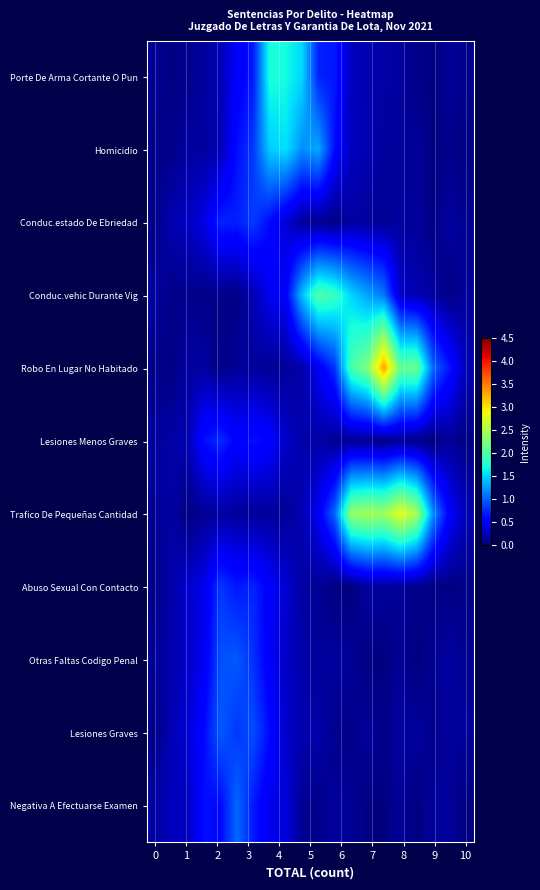

Reading left to right, extract all data points from this chart.

Porte De Arma Cortante O Pun: 0.1	0.0	0.1	0.1	0.2	0.5	0.7	1.7	1.7	1.5	0.7	0.7	0.3	0.2	0.2	0.1	0.0	0.0	0.1	0.1
Homicidio: 0.1	0.0	0.1	0.1	0.2	0.6	0.8	1.5	1.6	1.2	1.3	0.6	0.3	0.2	0.1	0.1	0.1	0.0	0.1	0.0
Conduc.estado De Ebriedad: 0.0	0.2	0.3	0.4	0.7	0.7	0.8	0.6	0.3	0.1	0.1	0.0	0.1	0.1	0.1	0.1	0.1	0.0	0.1	0.1
Conduc.vehic Durante Vig: 0.1	0.0	0.1	0.0	0.0	0.0	0.2	0.5	0.5	1.4	2.0	1.9	1.5	1.3	1.1	0.3	0.2	0.1	0.0	0.1
Robo En Lugar No Habitado: 0.1	0.0	0.1	0.1	0.0	0.1	0.1	0.1	0.1	0.2	0.5	0.8	2.0	2.3	3.3	2.1	2.2	1.0	0.7	0.2
Lesiones Menos Graves: 0.1	0.2	0.2	0.6	0.7	0.5	0.6	0.6	0.3	0.2	0.2	0.1	0.1	0.1	0.0	0.1	0.0	0.0	0.1	0.0
Trafico De Pequeñas Cantidad: 0.1	0.1	0.0	0.1	0.1	0.1	0.1	0.1	0.1	0.2	0.5	1.0	2.4	2.5	2.4	2.8	2.5	1.2	0.5	0.2
Abuso Sexual Con Contacto: 0.0	0.2	0.3	0.4	0.8	0.7	0.7	0.5	0.3	0.1	0.1	0.0	0.0	0.1	0.1	0.1	0.1	0.0	0.0	0.0
Otras Faltas Codigo Penal: 0.1	0.2	0.3	0.5	0.9	1.0	0.8	0.5	0.3	0.2	0.1	0.1	0.1	0.0	0.0	0.1	0.0	0.1	0.1	0.1
Lesiones Graves: 0.0	0.2	0.3	0.6	1.0	0.8	0.9	0.6	0.3	0.2	0.2	0.1	0.1	0.1	0.1	0.1	0.1	0.1	0.1	0.1
Negativa A Efectuarse Examen: 0.1	0.2	0.3	0.6	0.6	1.0	0.7	0.4	0.4	0.1	0.1	0.1	0.1	0.0	0.0	0.1	0.0	0.1	0.1	0.0